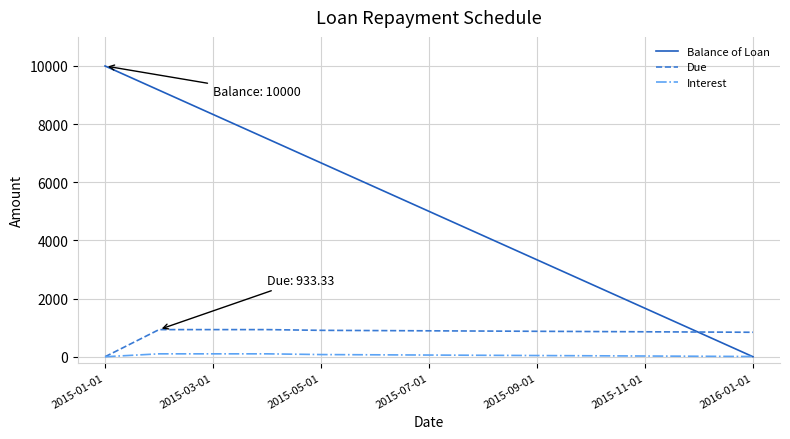

What are all the series names shown in the legend?

Balance of Loan, Due, Interest